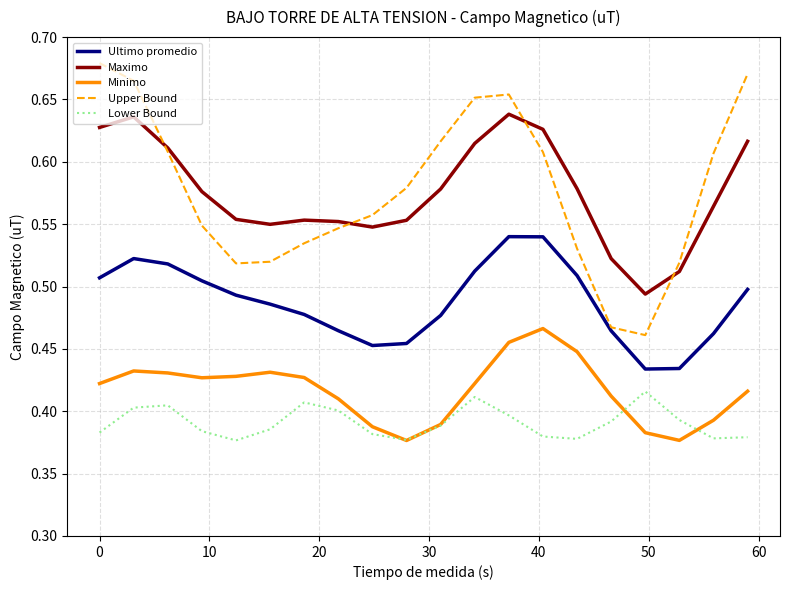

True or false: Lower Bound and Upper Bound cross at least once.

False